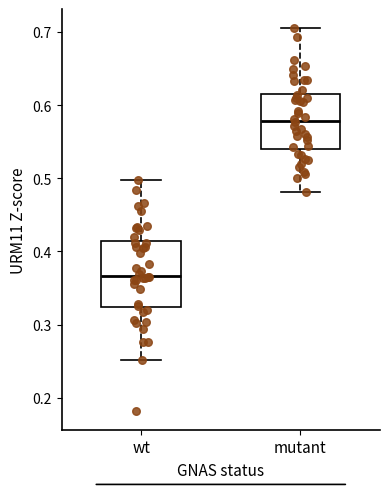

Reading left to right, transcribe this box plot: for each box, give where its median line is, the range the box spans, and where its two whiskers end, as read against the y-axis. The values are not printed on the chart, so give them approximately, as read against the axis.

wt: median 0.37, box 0.32 to 0.41, whiskers 0.25 to 0.50
mutant: median 0.58, box 0.54 to 0.62, whiskers 0.48 to 0.71